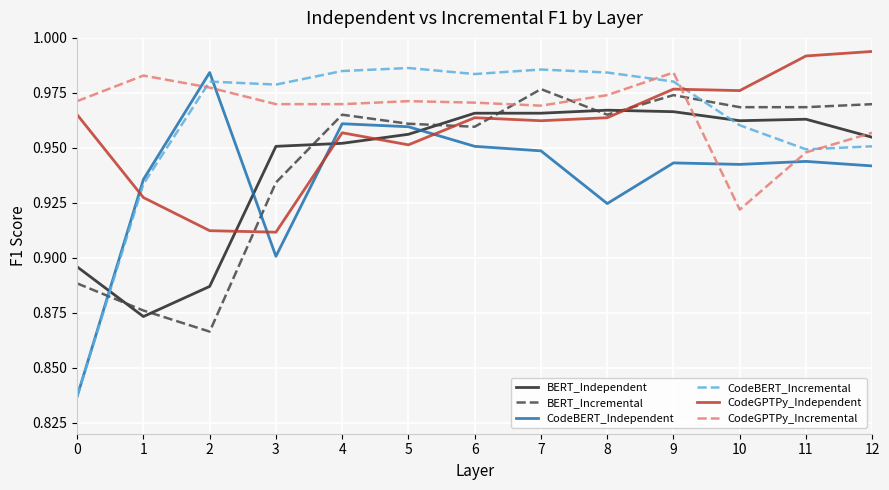

Where is the first local maximum for CodeGPTPy_Incremental?

1